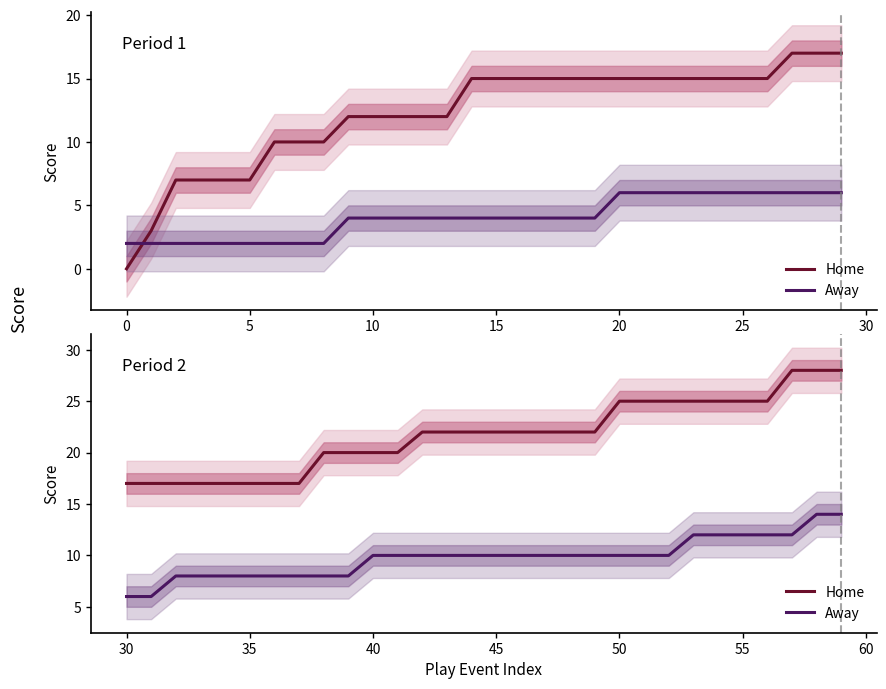

What is the difference between the second highest and second lowest values in the Home series?

11